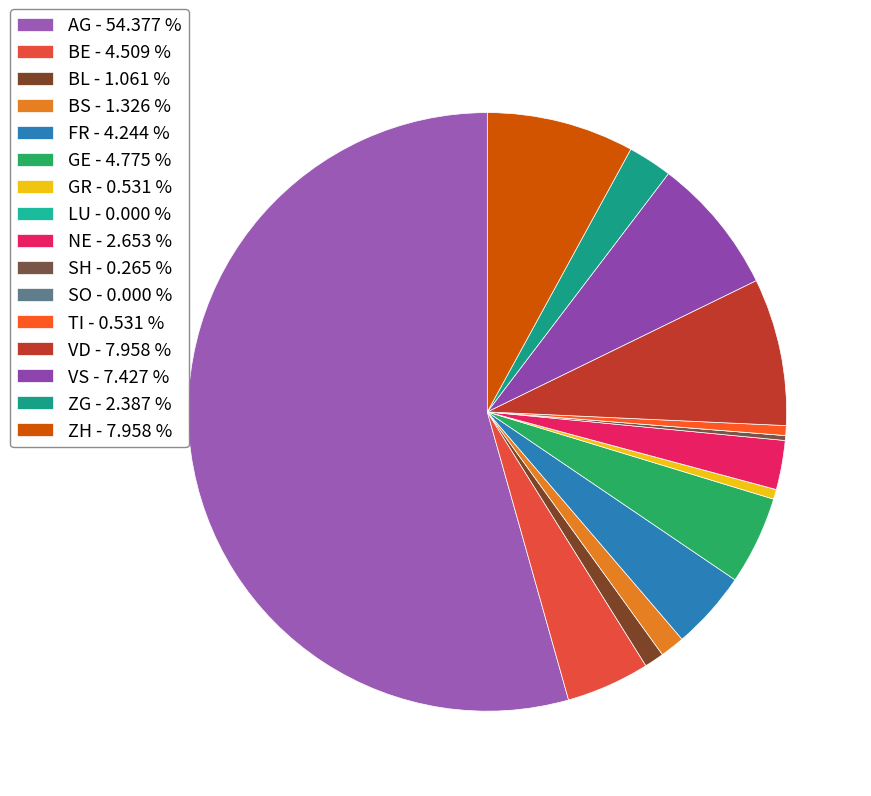

Which slice is the largest?

AG - 54.377 %